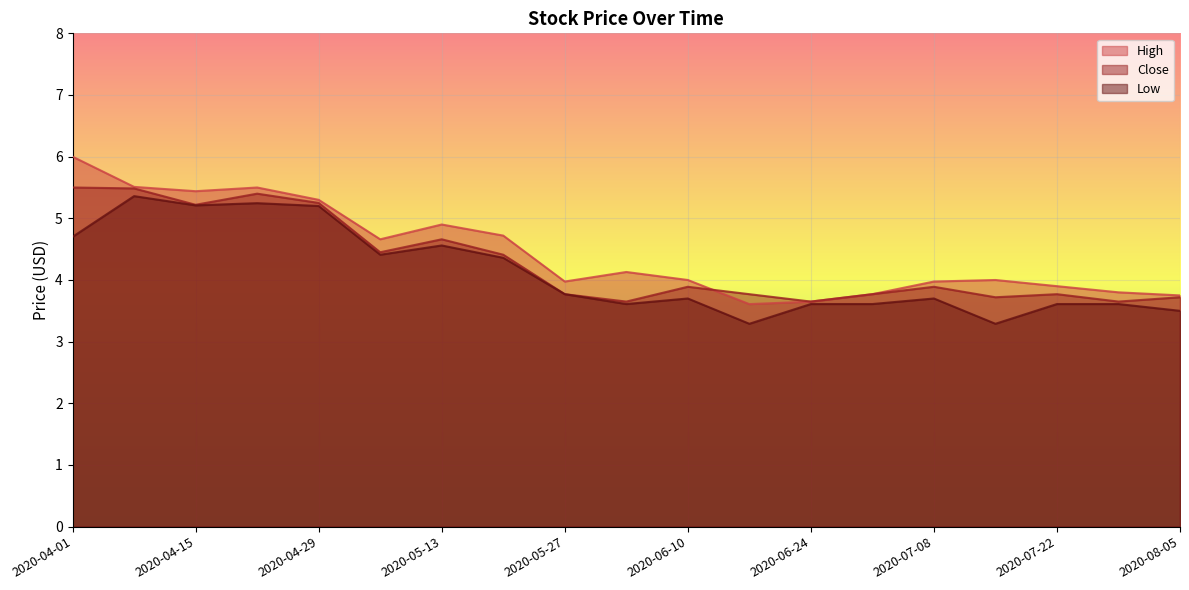

True or false: High and Low cross at least once.

False